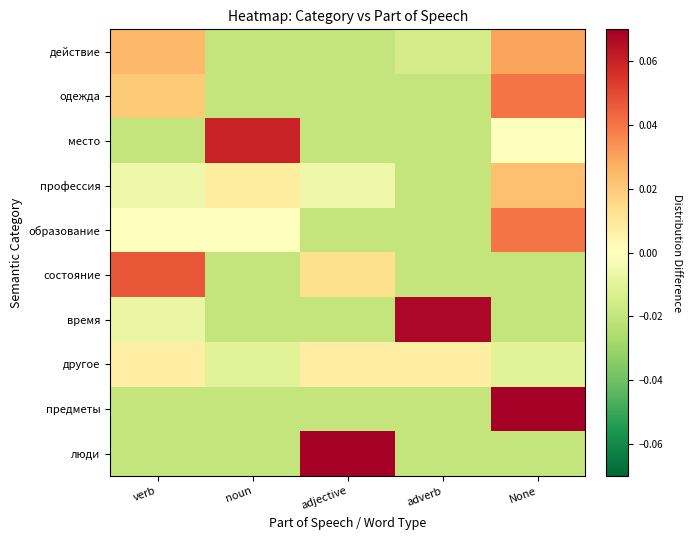

What is the spread (max minus min) of values at adjective?

0.1